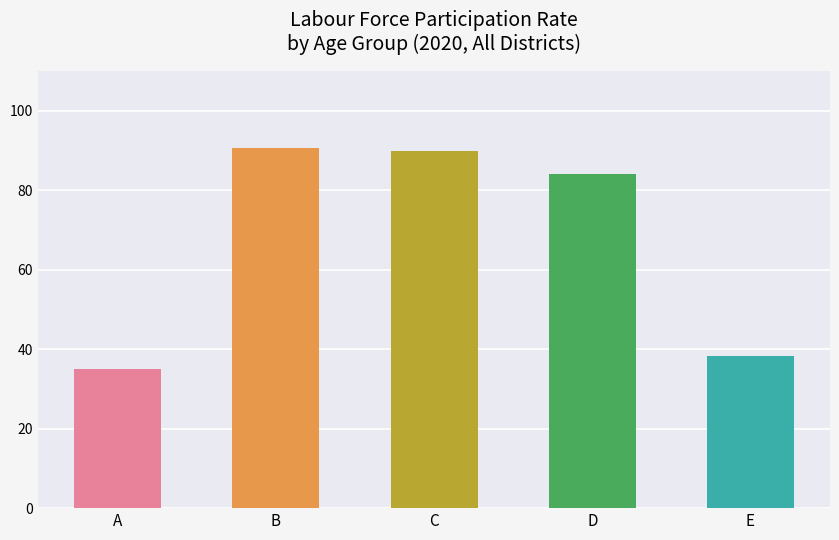

What is the difference between the maximum and minimum values?

55.6